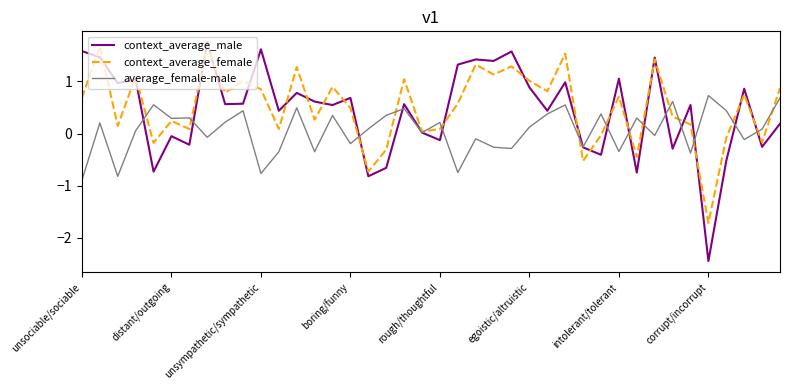

What is the minimum value for context_average_male?

-2.4